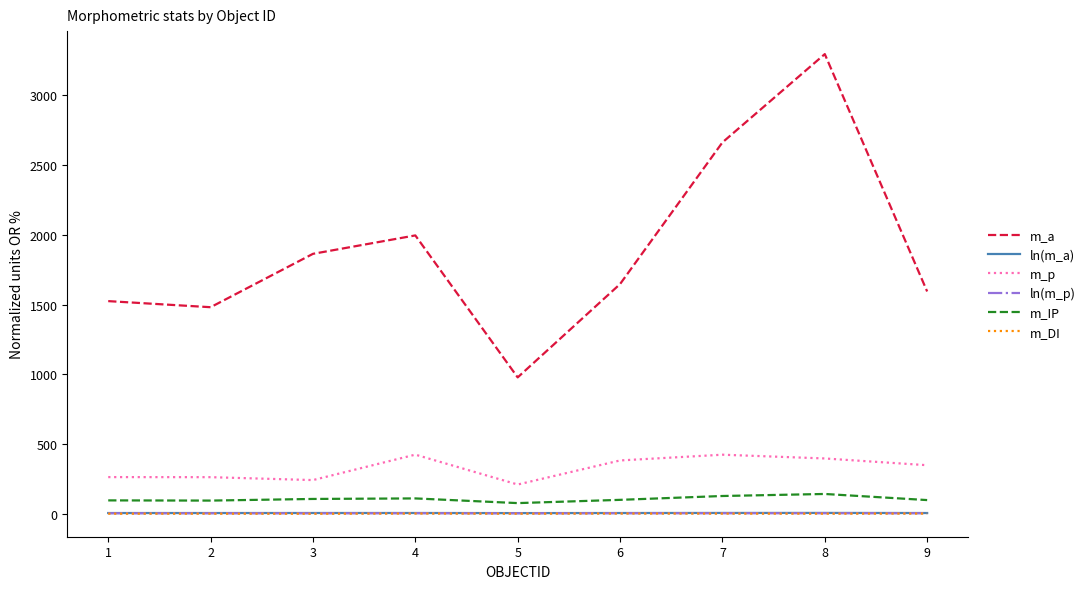

The m_a series shows 379.5 at 1. True or false?

False